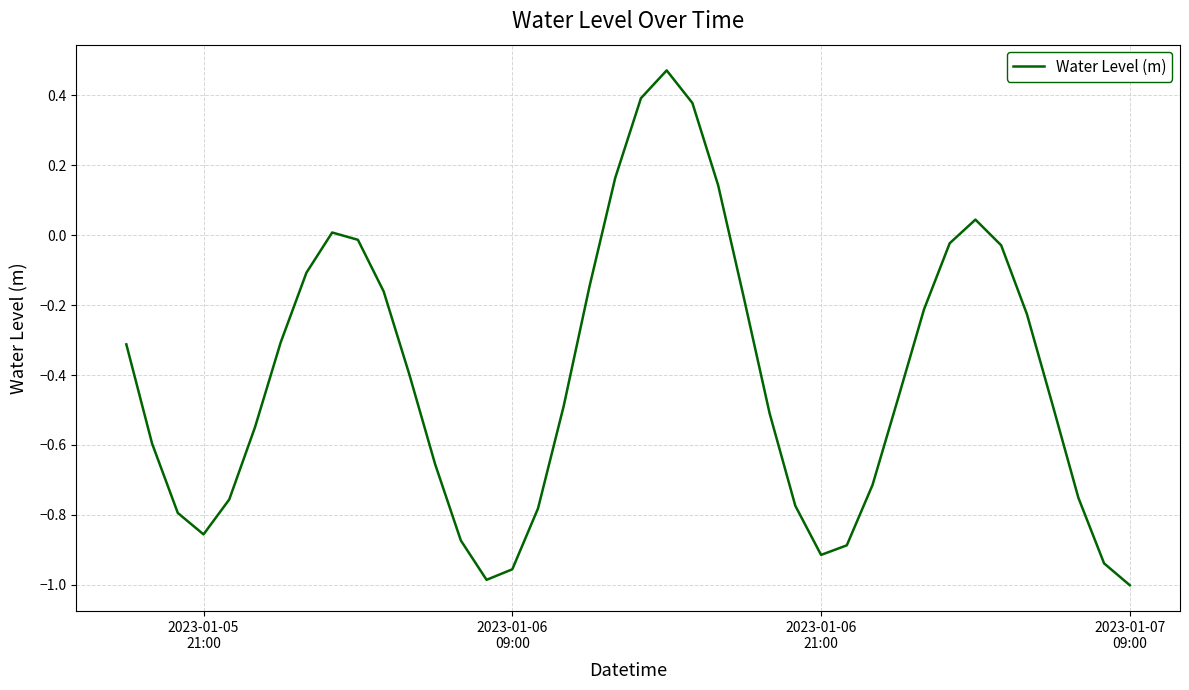

How many lines are shown in the chart?

1